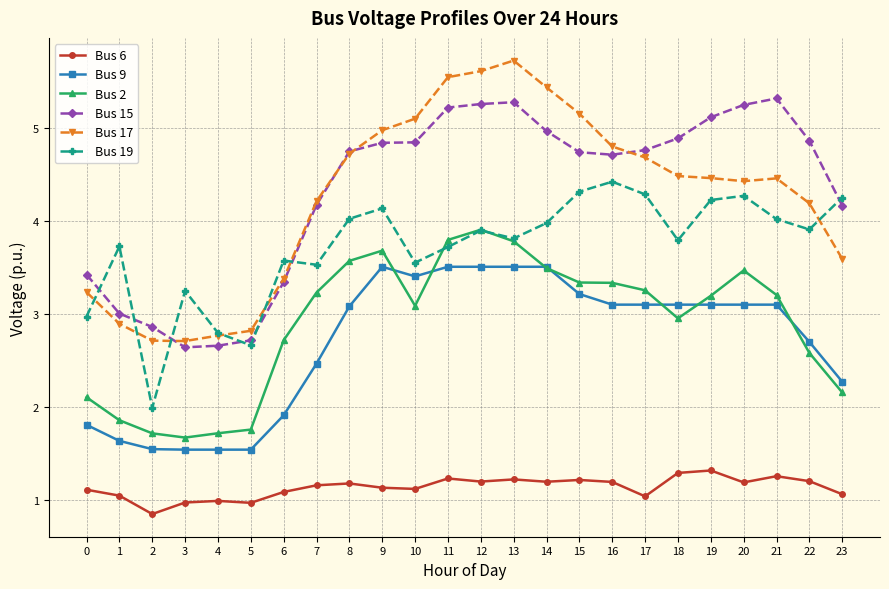

Rank the series at 2 from lowest to highest value.

Bus 6, Bus 9, Bus 2, Bus 19, Bus 17, Bus 15